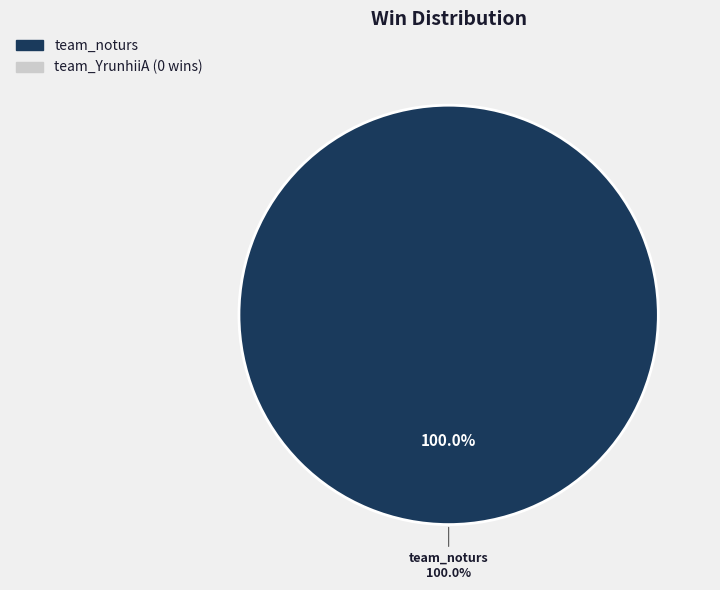

What percentage is NOT represented by team_YrunhiiA?

100.0%